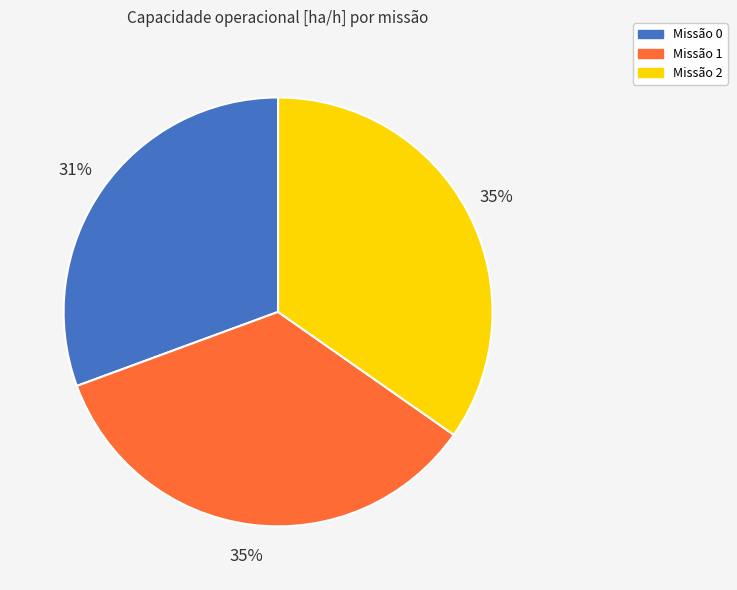

Does Missão 2 account for over 50% of the chart?

No